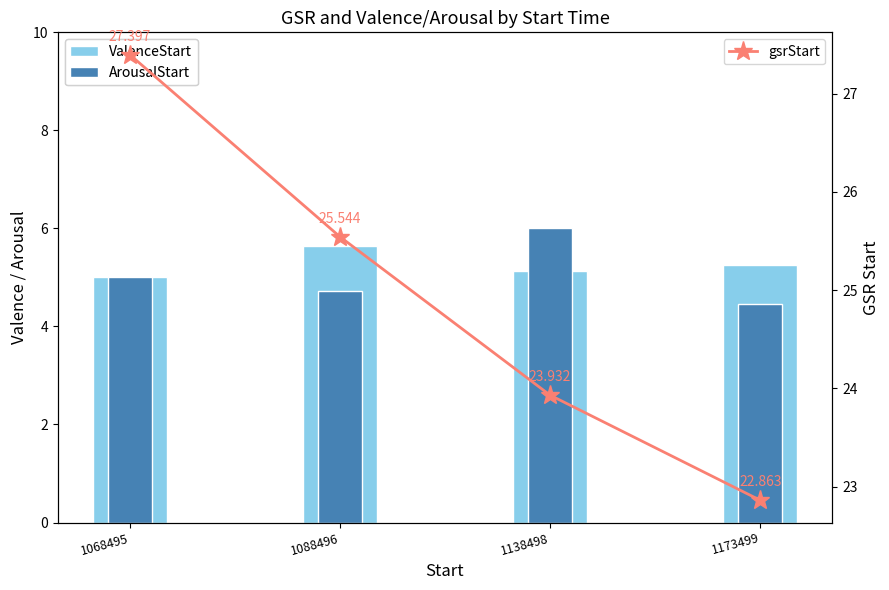

What is the spread (max minus min) of values at 1088496?

20.8